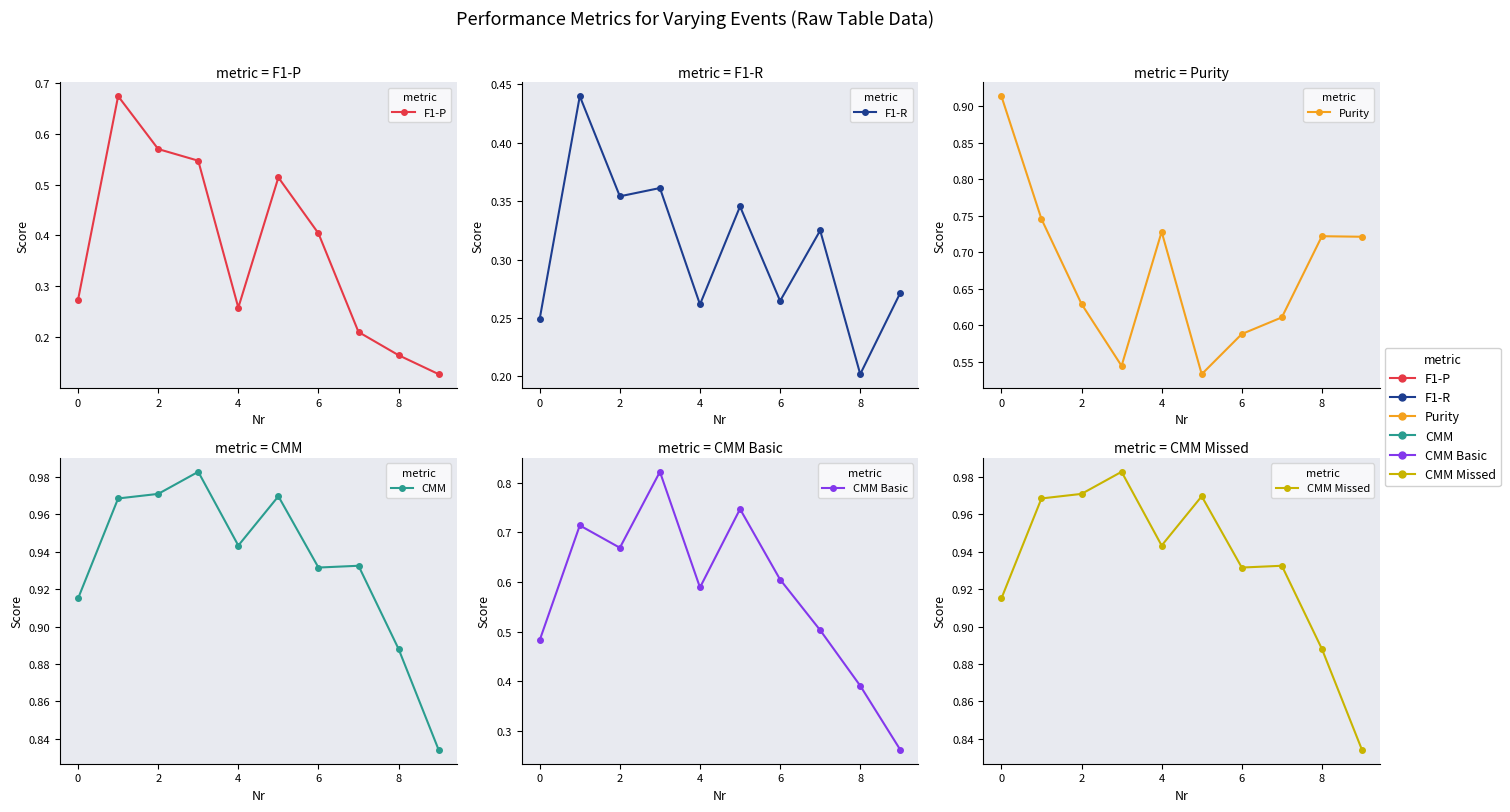

True or false: CMM Missed and F1-R intersect in this chart.

False